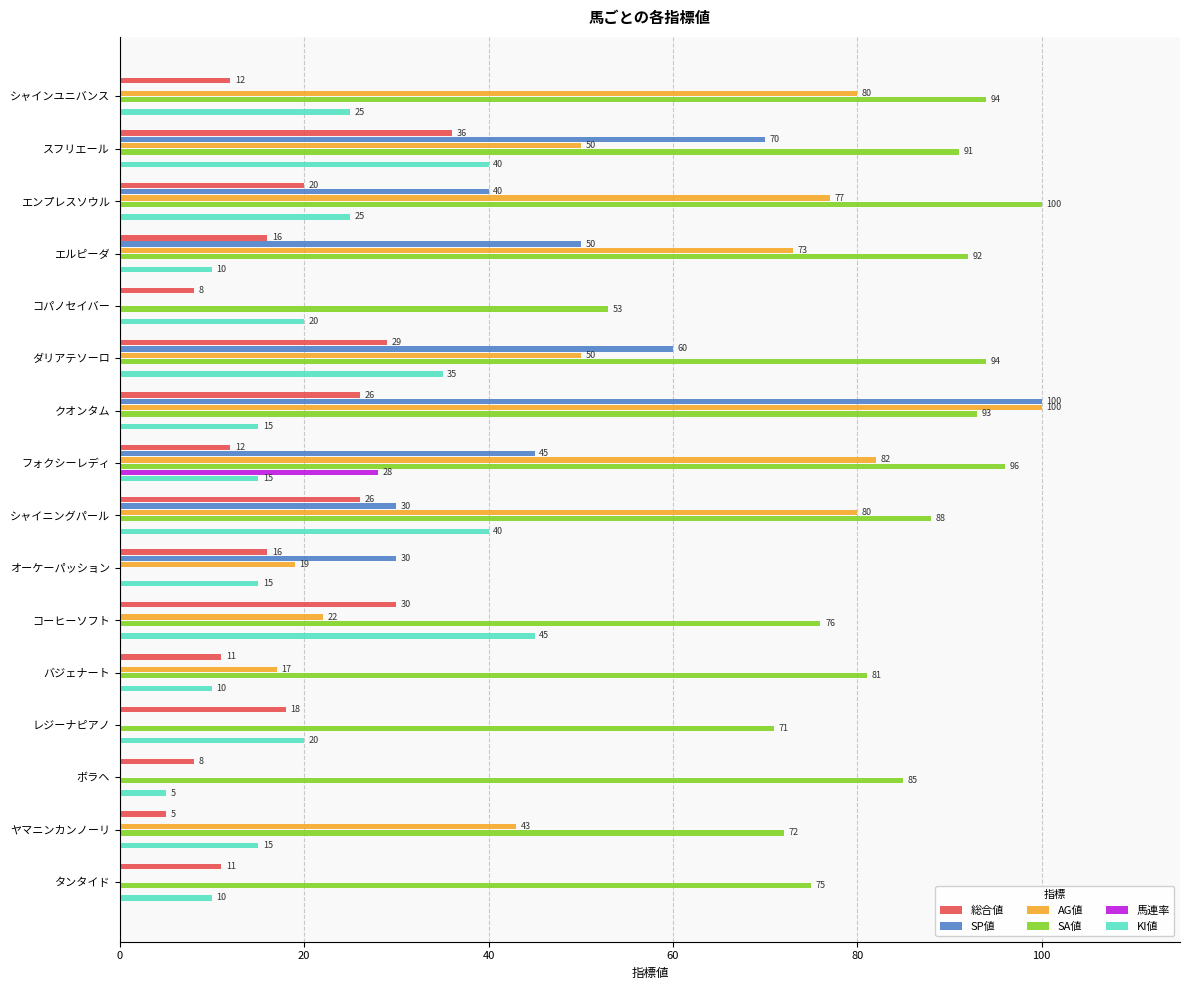

What is the greatest value displayed?

100